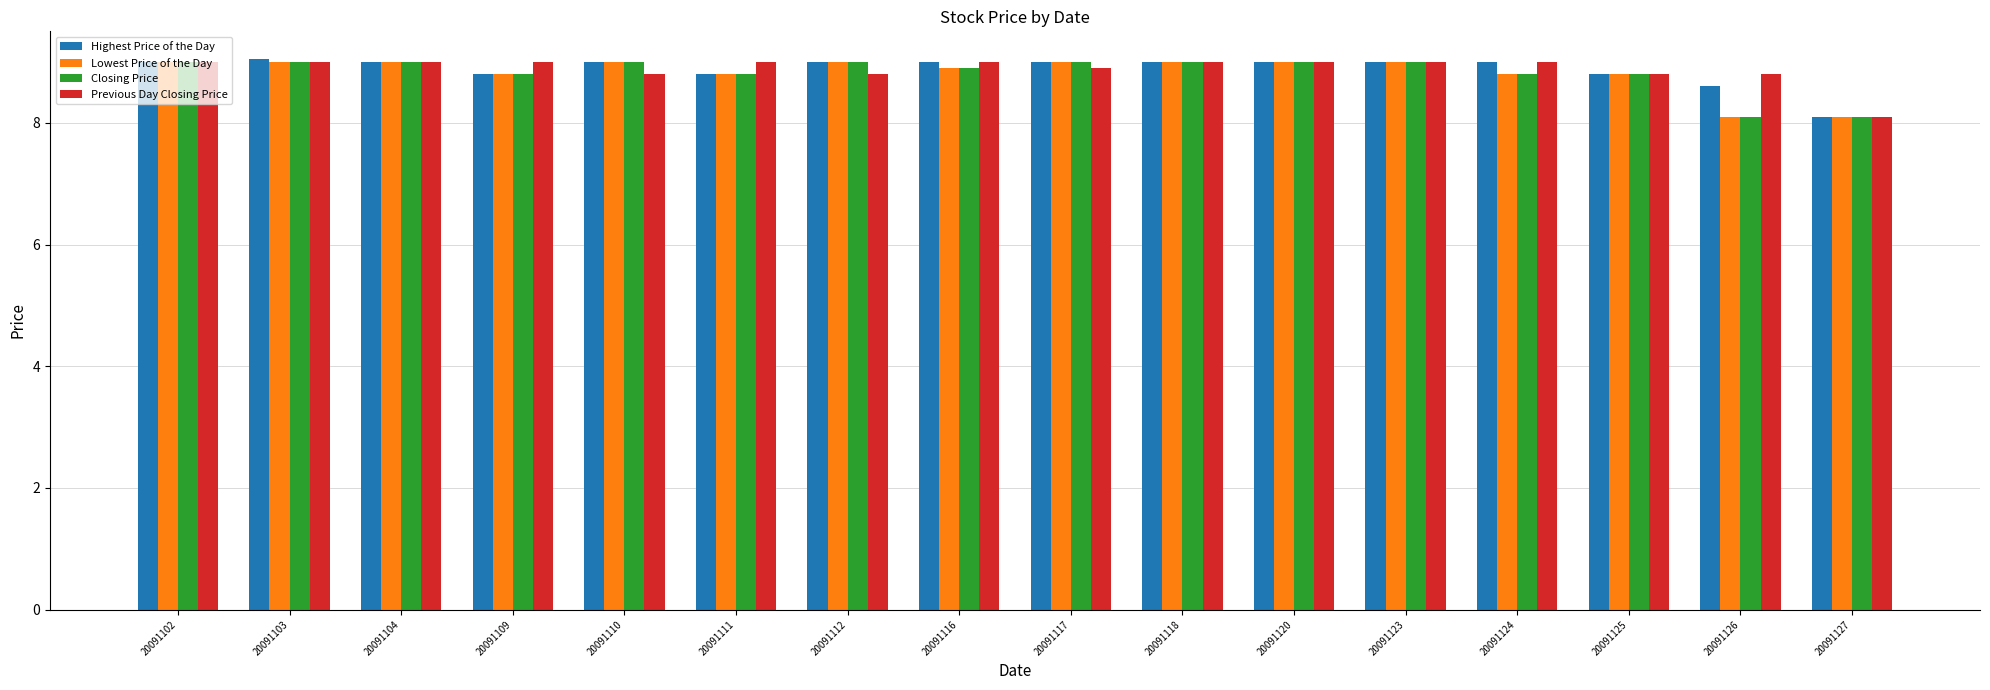

What is the maximum value shown in the chart?

9.1